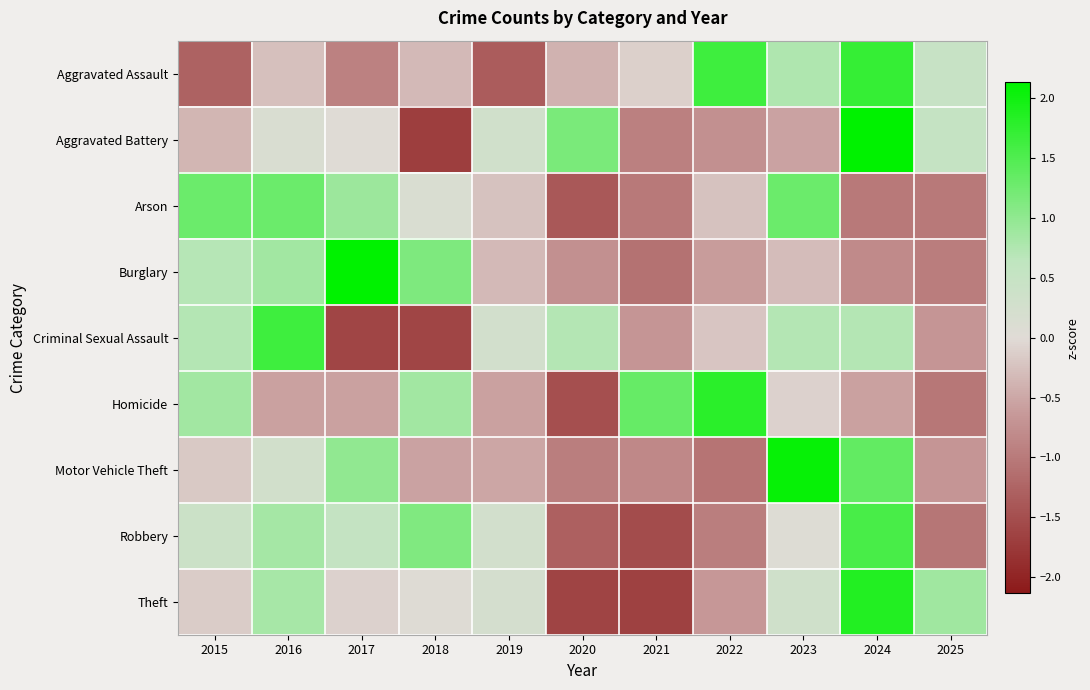

What is the greatest value displayed?

2.1